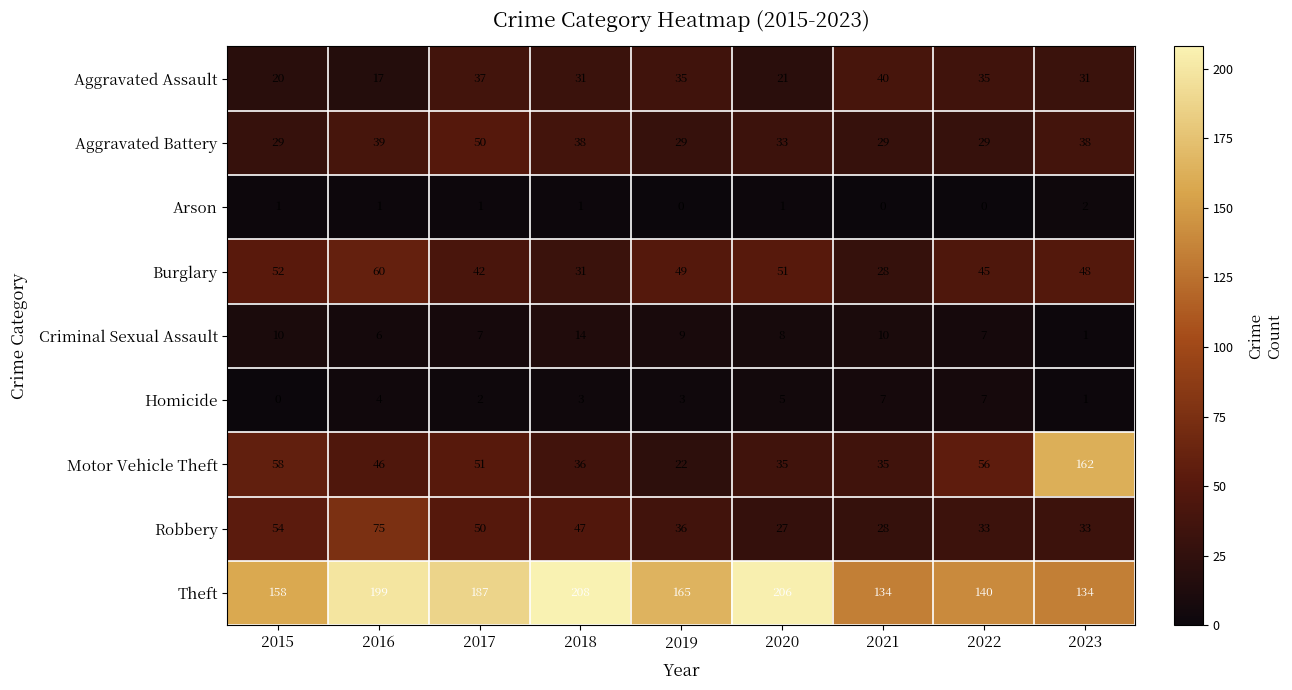

The Burglary series shows 28 at 2022. True or false?

False